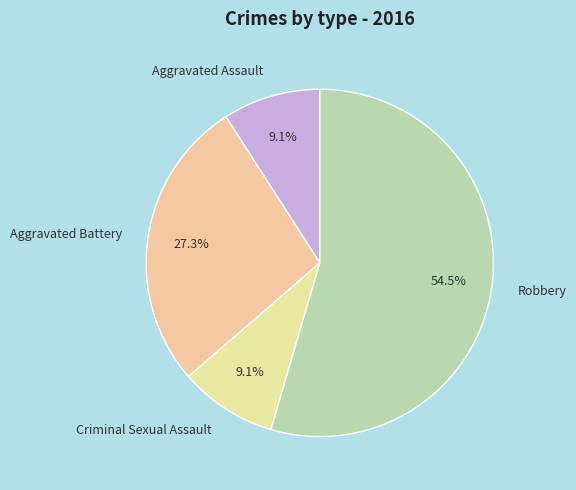

Count the number of slices in the pie.

4